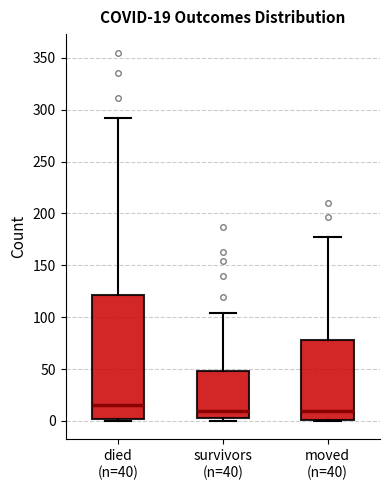

Comparing the boxes themselves (not the whiskers), which one is the tallest?

died (n=40)